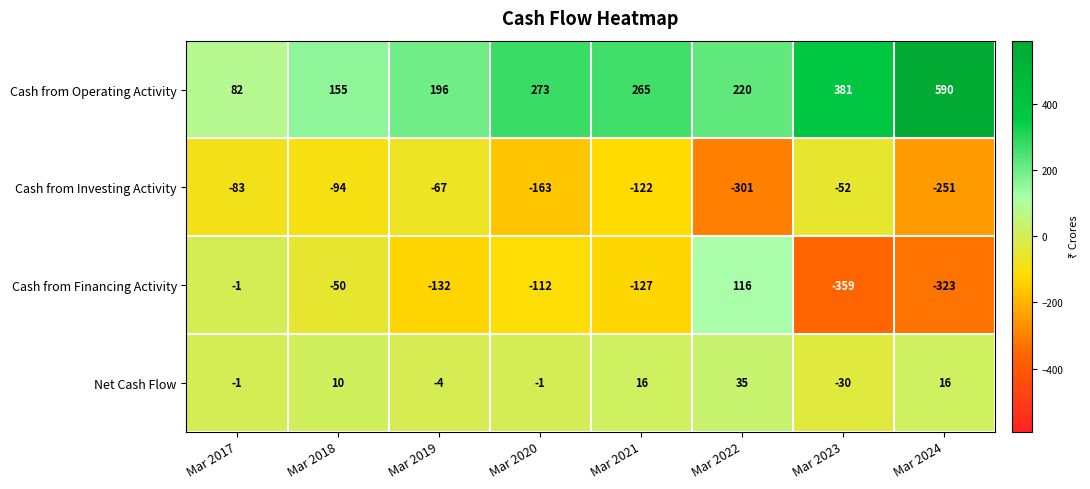

Rank the series at Mar 2019 from lowest to highest value.

Cash from Financing Activity, Cash from Investing Activity, Net Cash Flow, Cash from Operating Activity